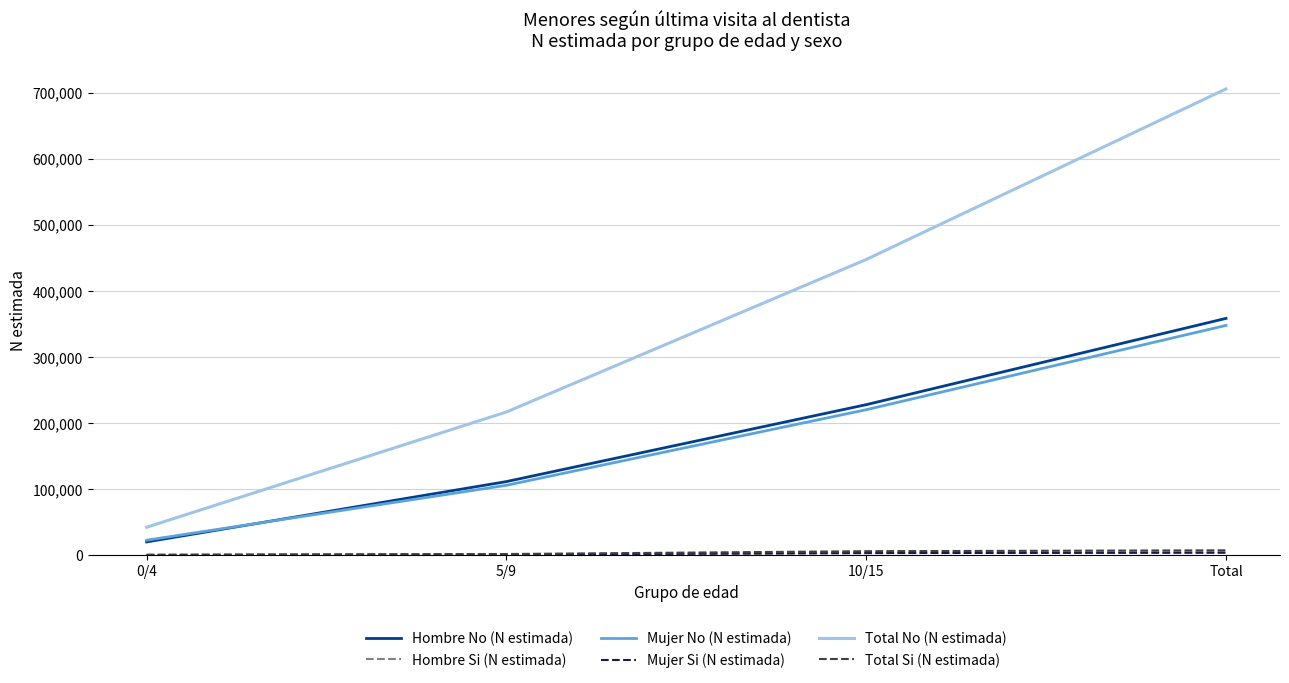

How many lines are shown in the chart?

6